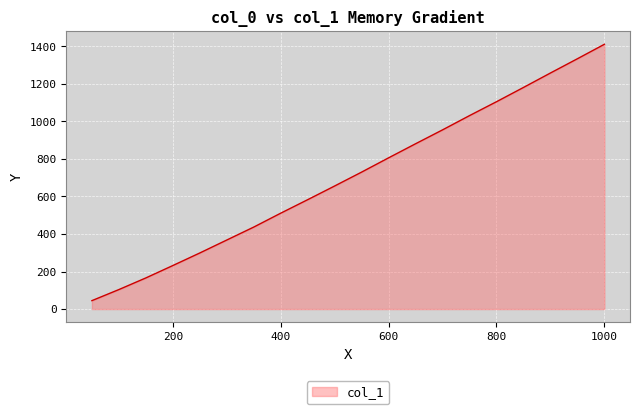

What is the smallest value displayed?

45